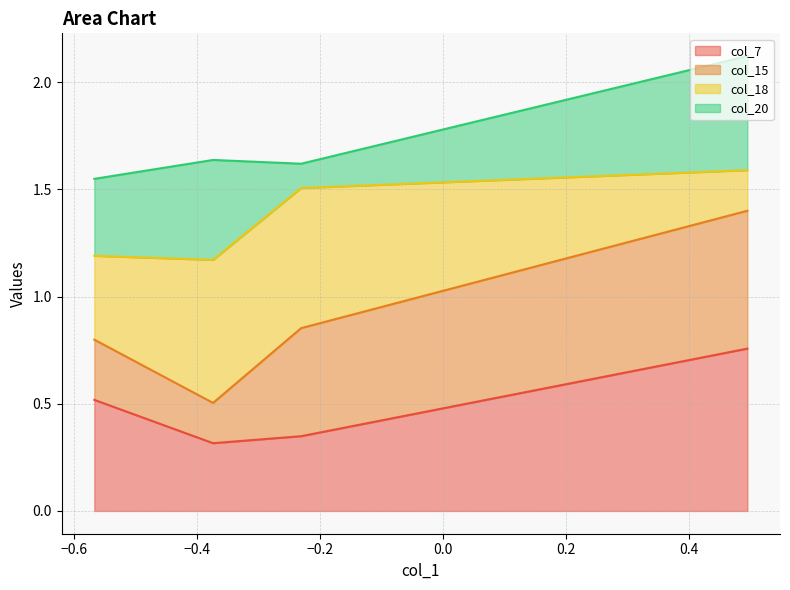

True or false: col_15 and col_7 cross at least once.

False